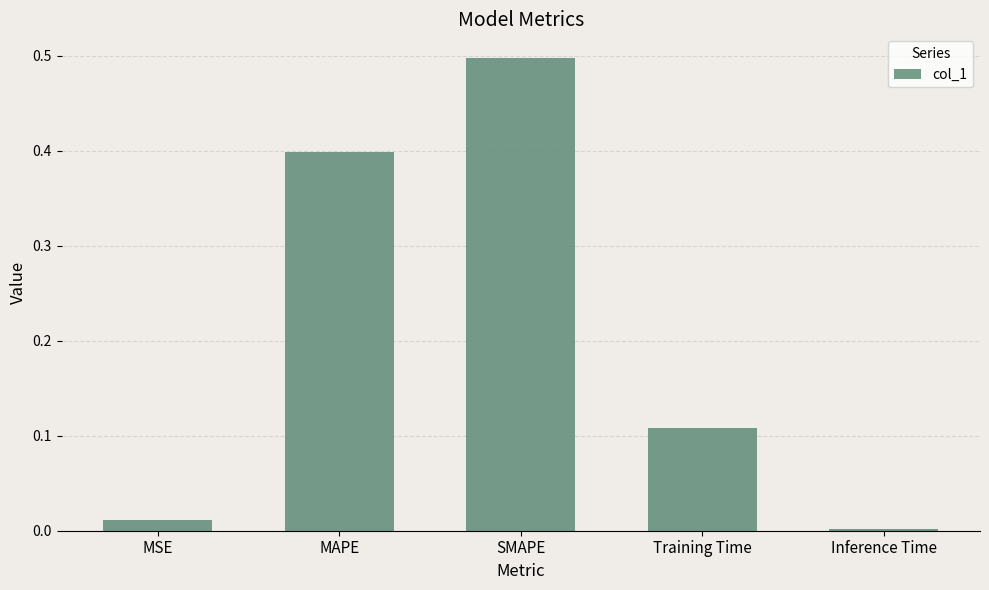

What is the change in value from SMAPE to Training Time?

-0.4